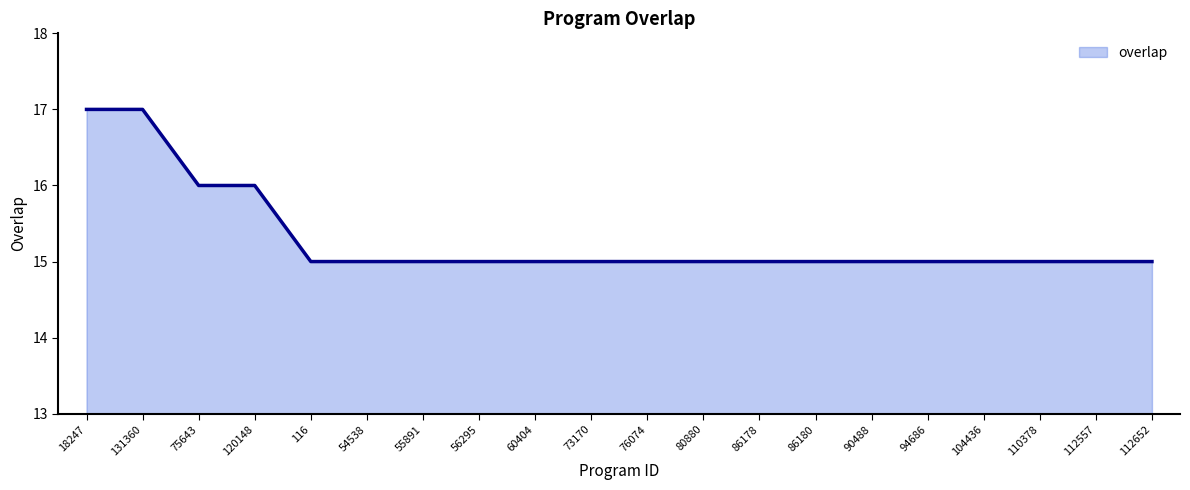

True or false: the data shows 9 at 104436.

False